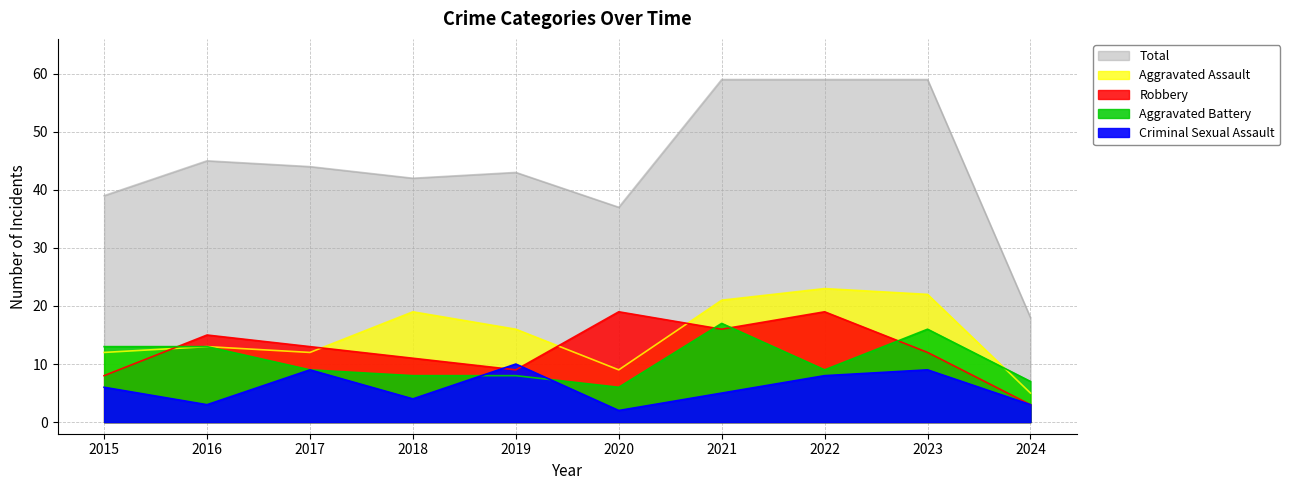

How many data points in Total are above 44?

4